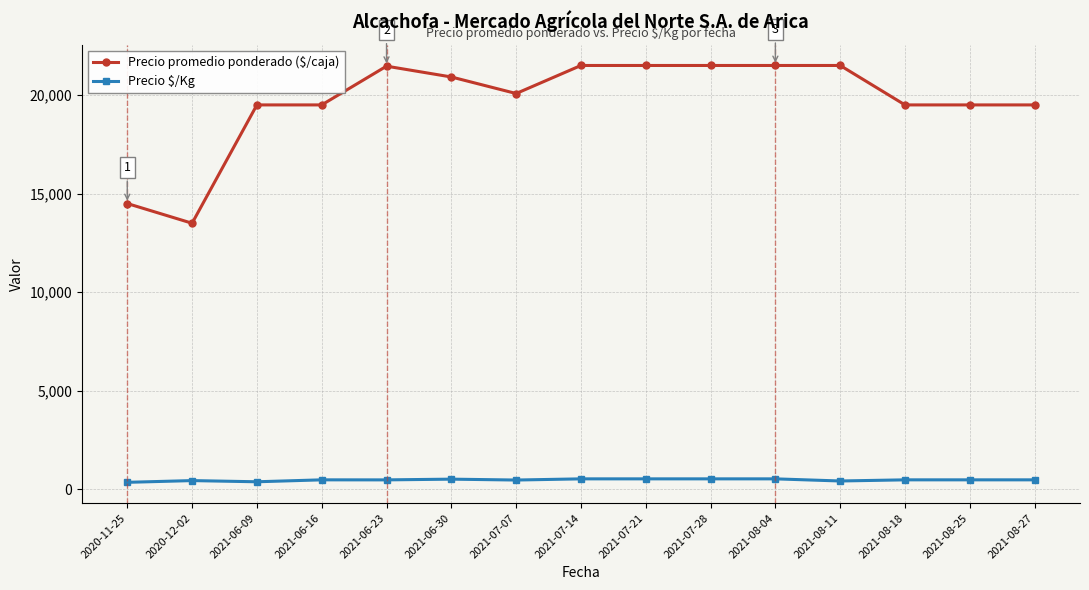

At which category does Precio promedio ponderado ($/caja) reach its first local valley?

2020-12-02